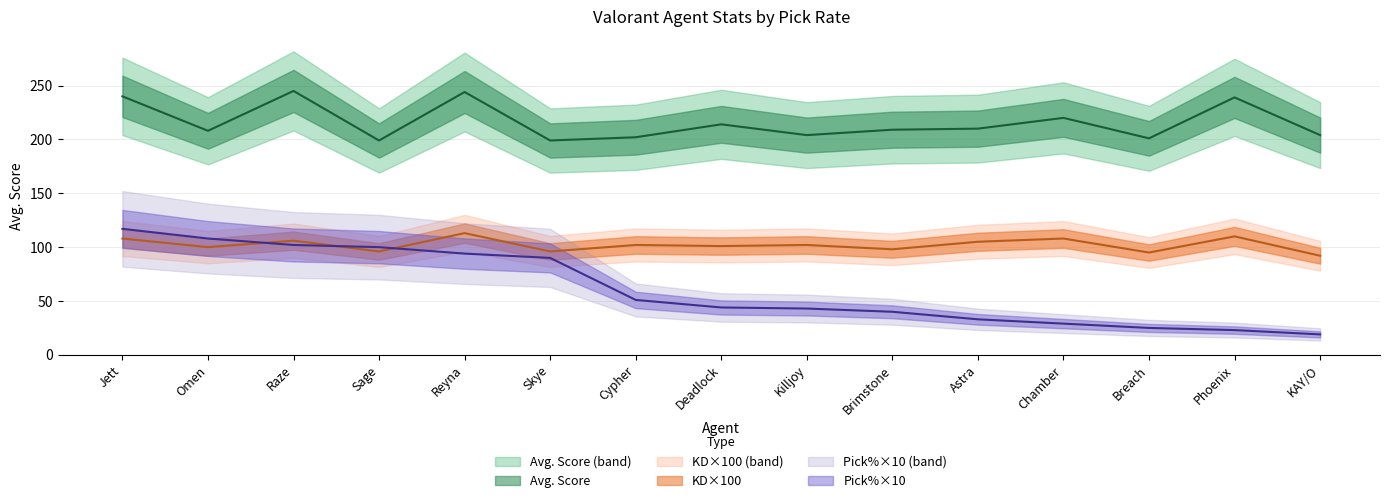

True or false: KD and Avg. Score cross at least once.

False